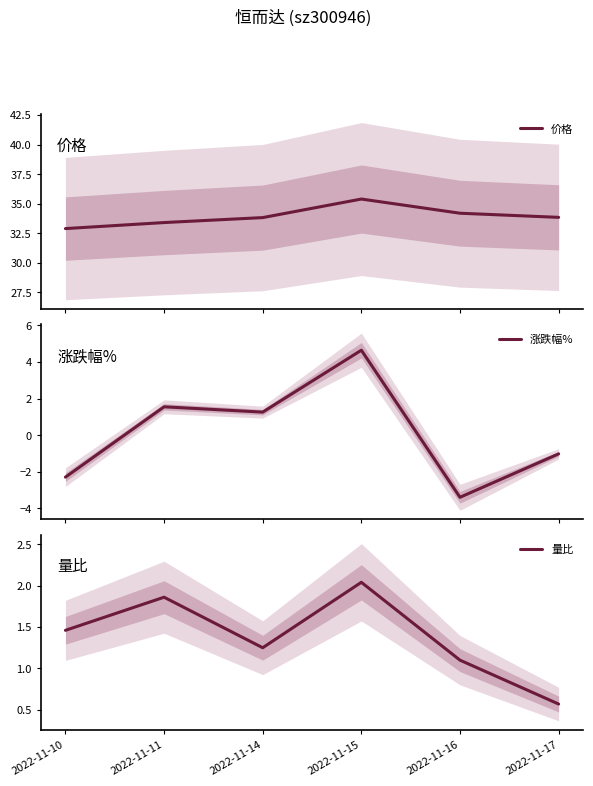

What is the average value of the 量比 series?

1.4